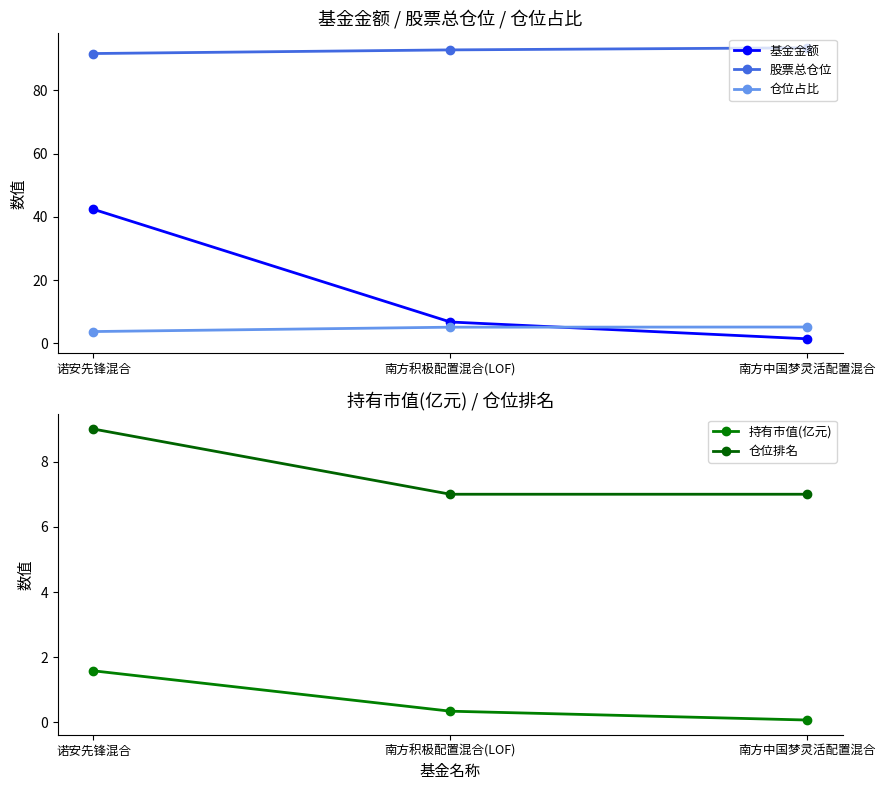

Which has a higher value, 南方中国梦灵活配置混合 or 南方积极配置混合(LOF)?

南方积极配置混合(LOF)